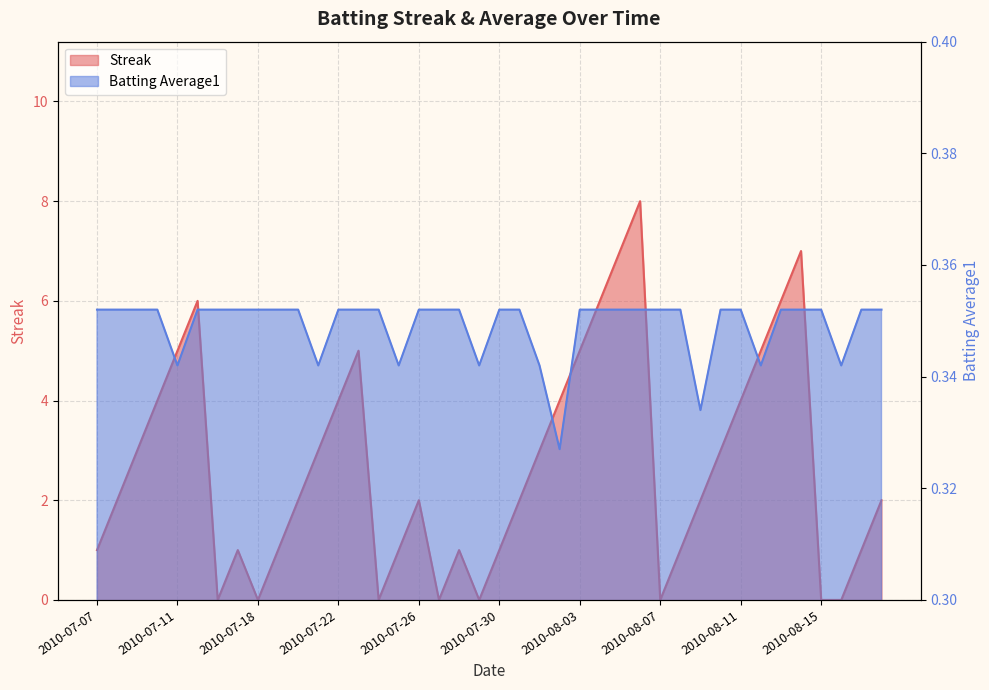

Is the value of Streak at 2010-07-20 greater than the value of Batting Average1 at 2010-08-18?

Yes